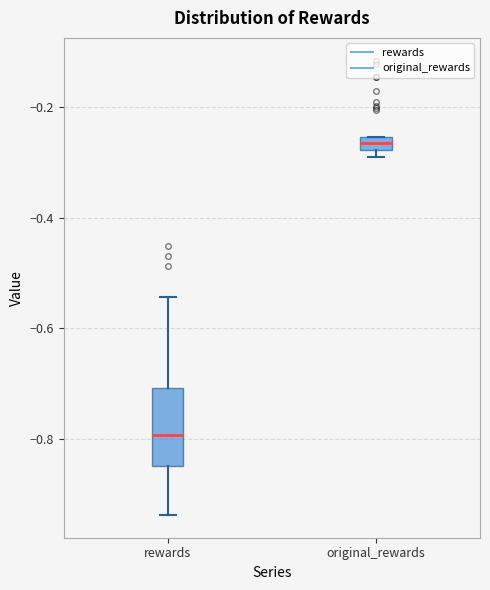

Which box is the tallest, from its lower edge to its upper edge?

rewards